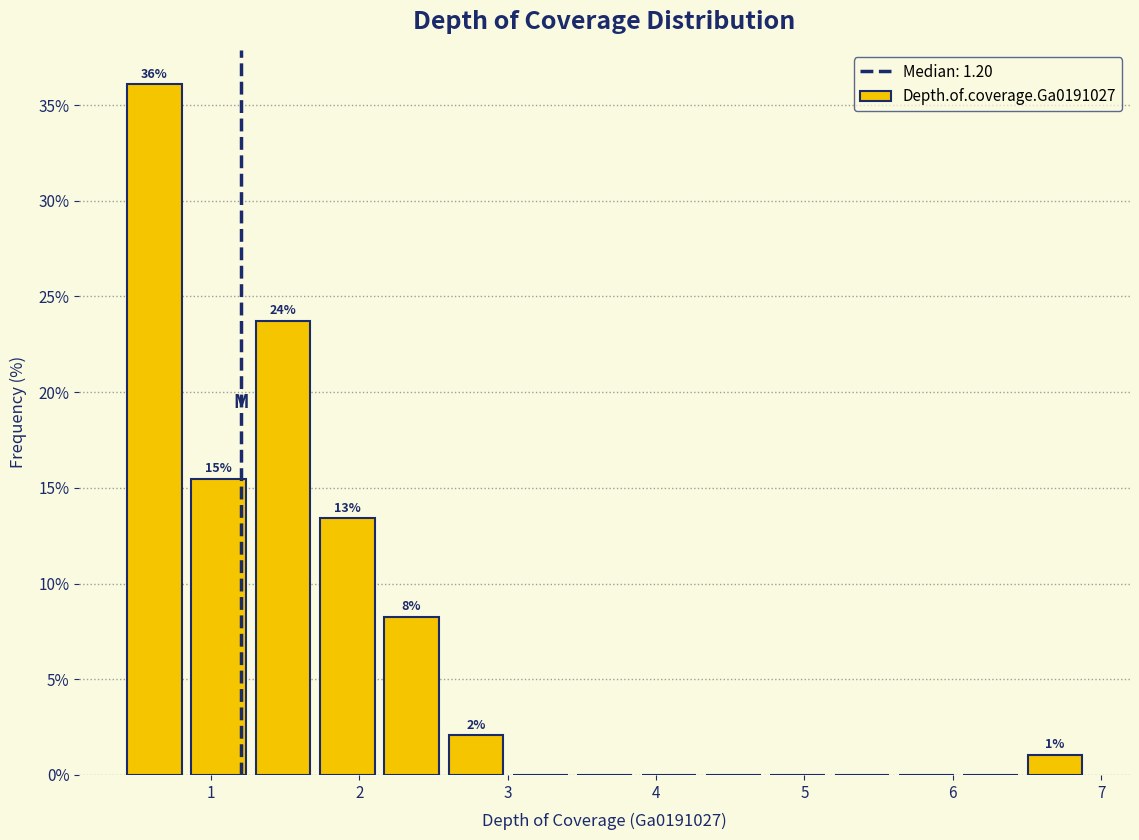

Over which range of the x-axis is the bar tallest?

0.4 to 0.8